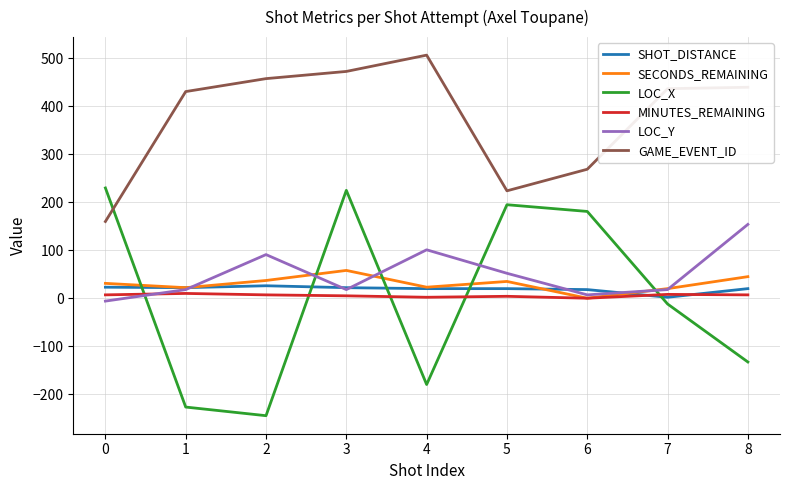

What is the maximum value shown in the chart?

507